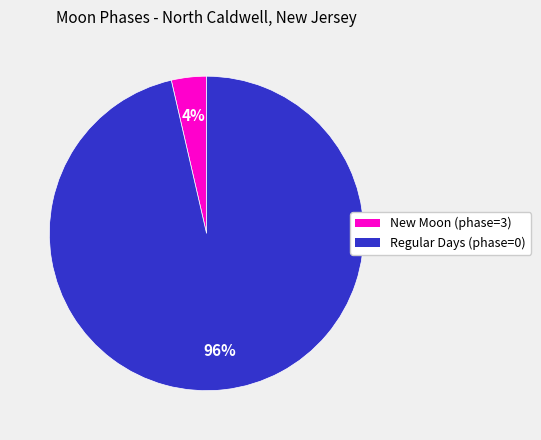

Does any single category account for the majority?

Yes